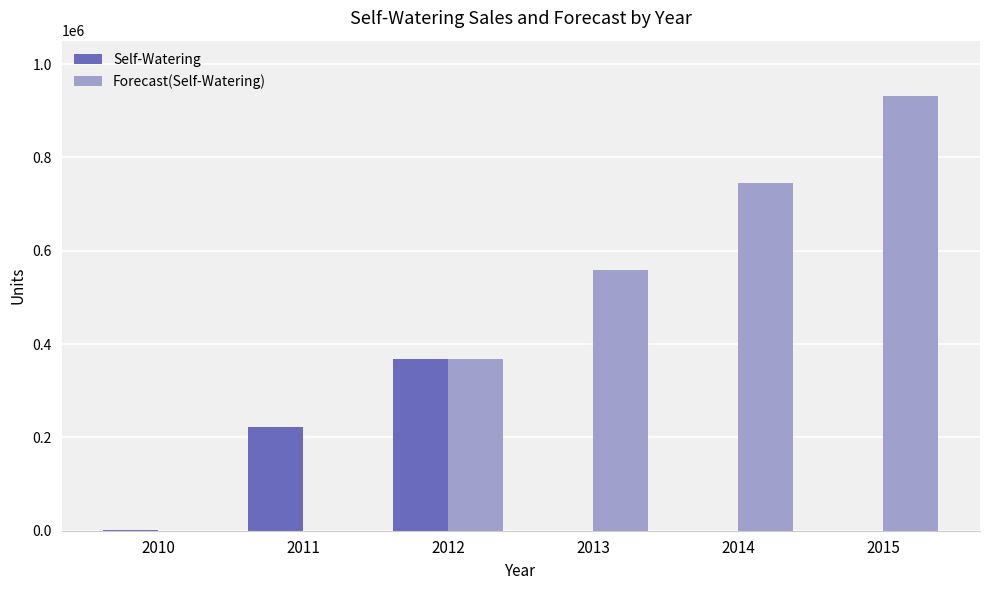

How many distinct data groups are displayed?

2